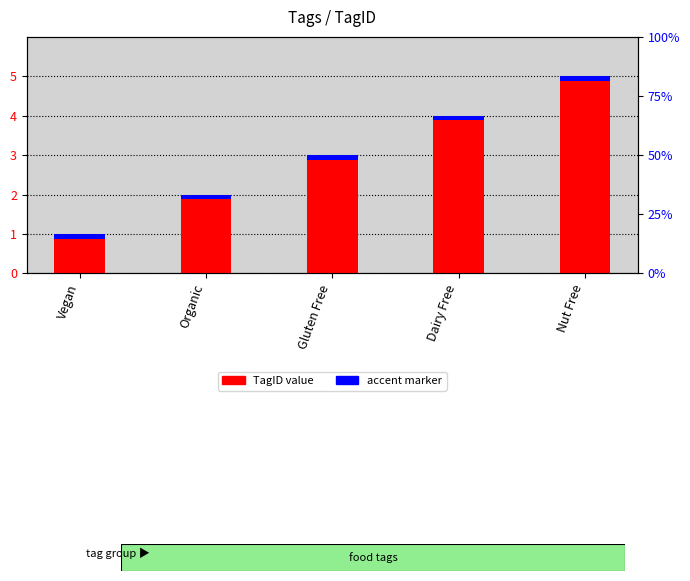

Count the number of categories in the chart.

5